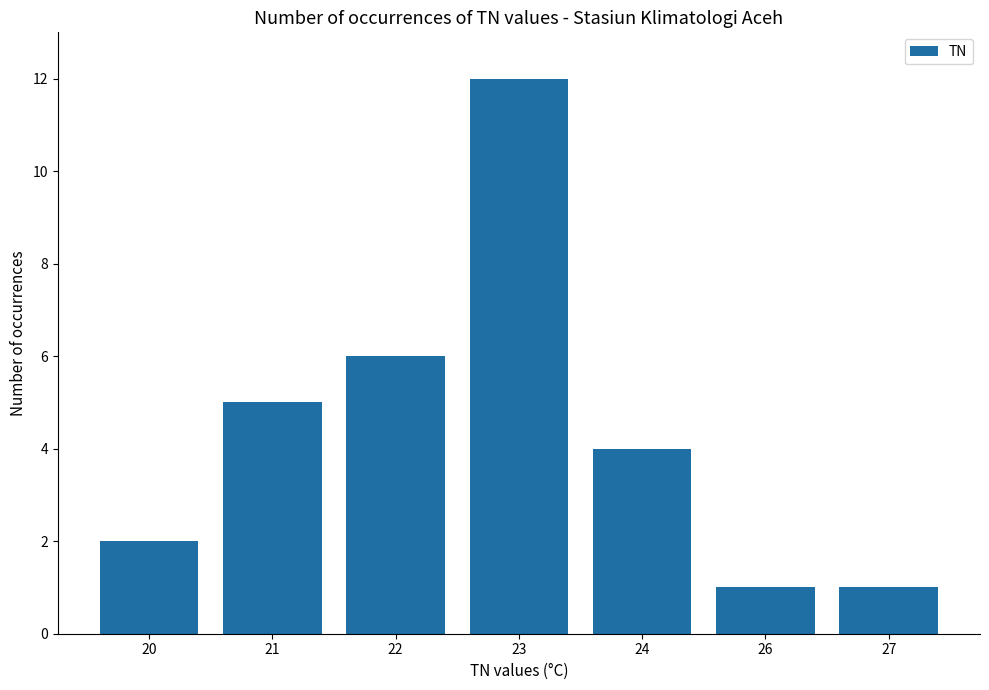

What is the ratio of the value at 24 to the value at 20?

2.0